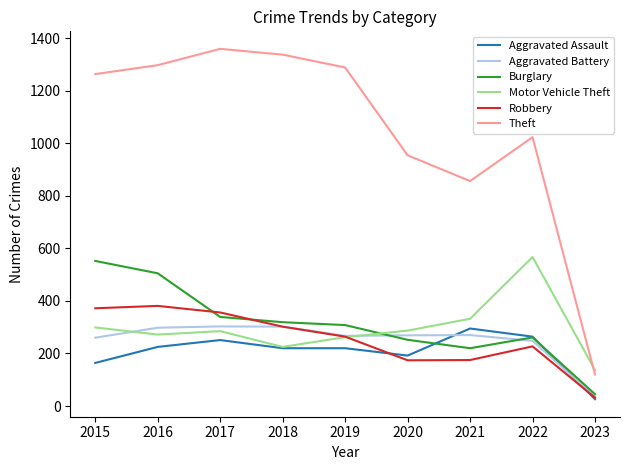

Is it true that Motor Vehicle Theft equals 77 at 2015?

False